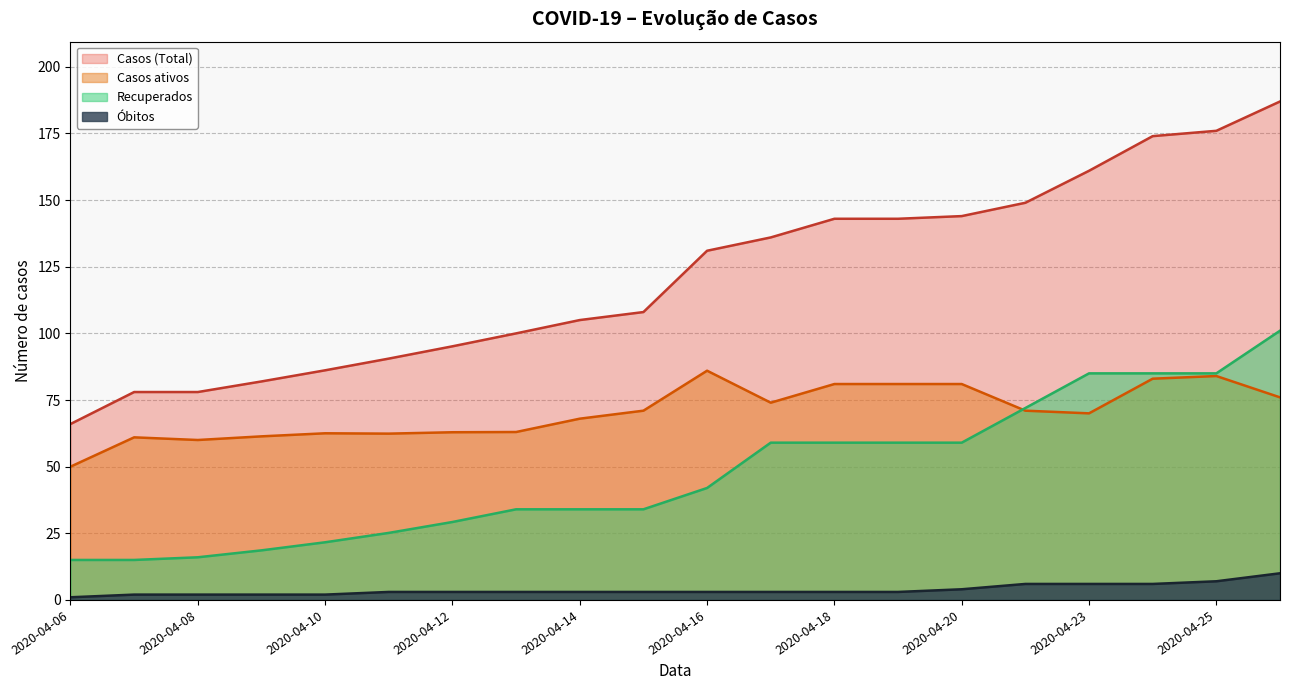

Which series has the widest spread of values?

Casos (Total)